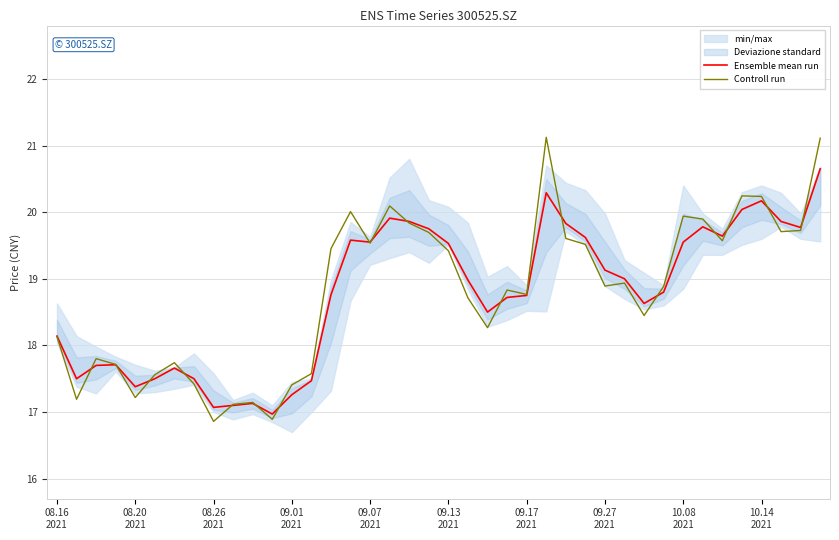

List the series in order of their overall mean, lowest first.

Ensemble mean run, Controll run